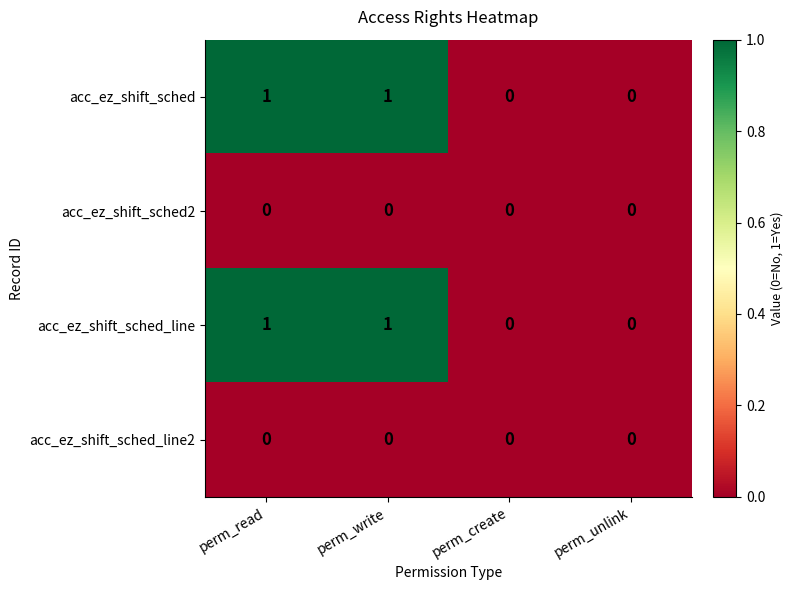

Count the acc_ez_shift_sched values in the range 0 to 1.

4